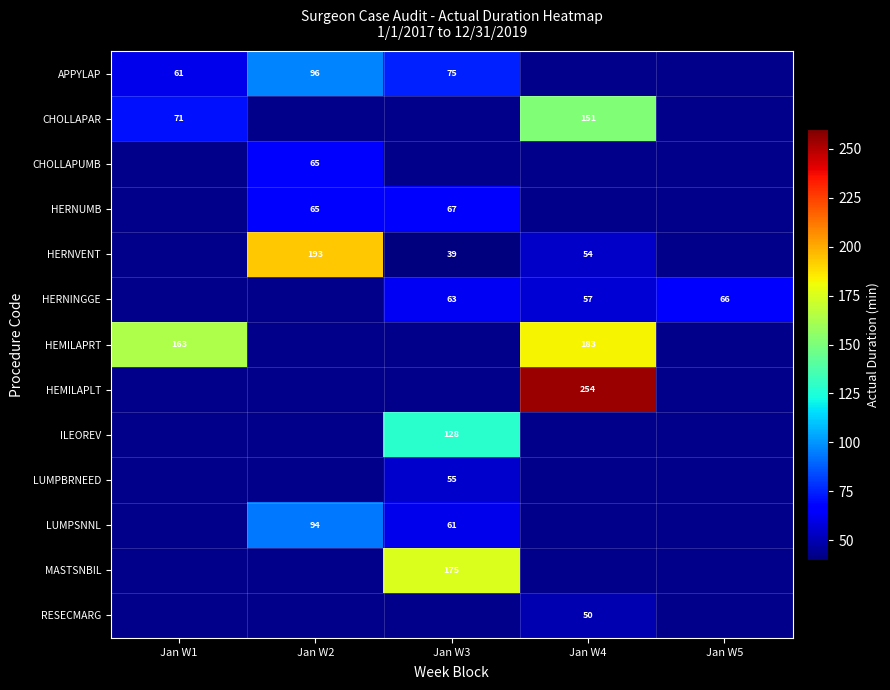

At which category does the chart reach its minimum across all series?

Jan W3